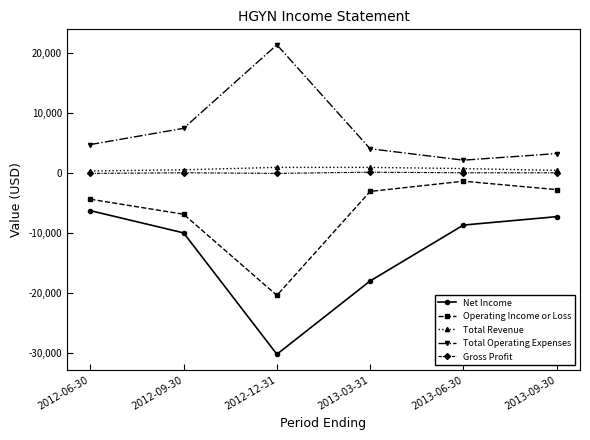

True or false: Gross Profit and Net Income intersect in this chart.

False